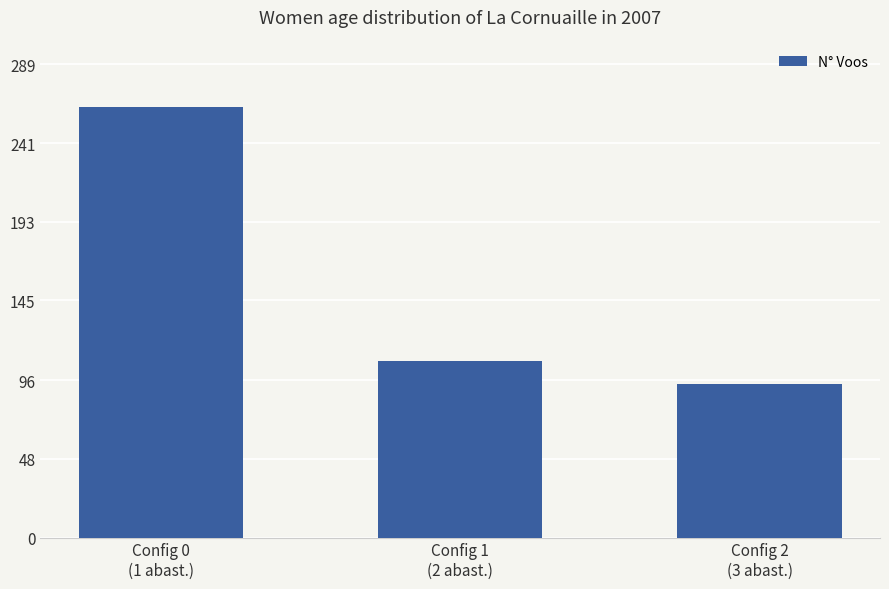

What is the smallest value displayed?

94